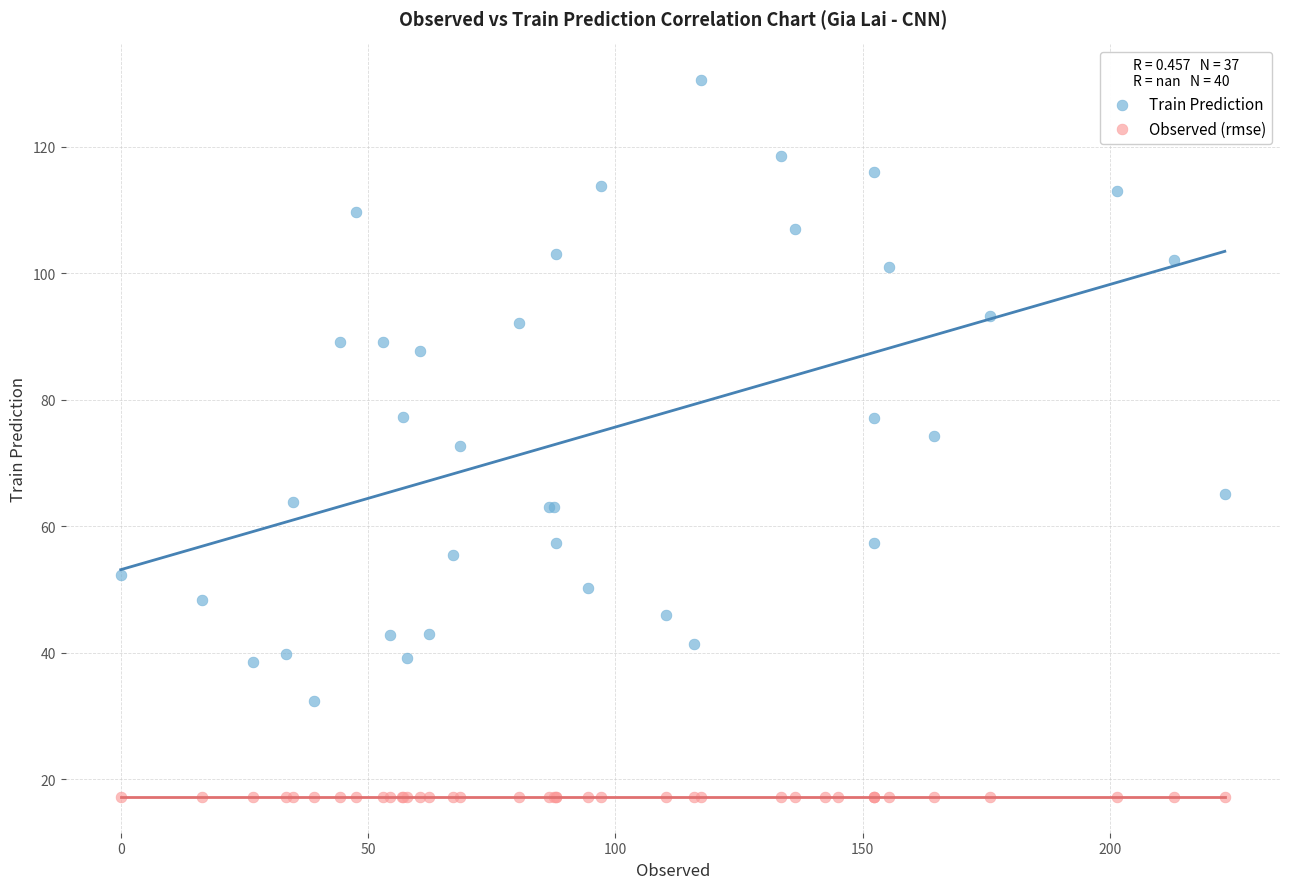

Which series contains the lowest Y value?

Observed (rmse)